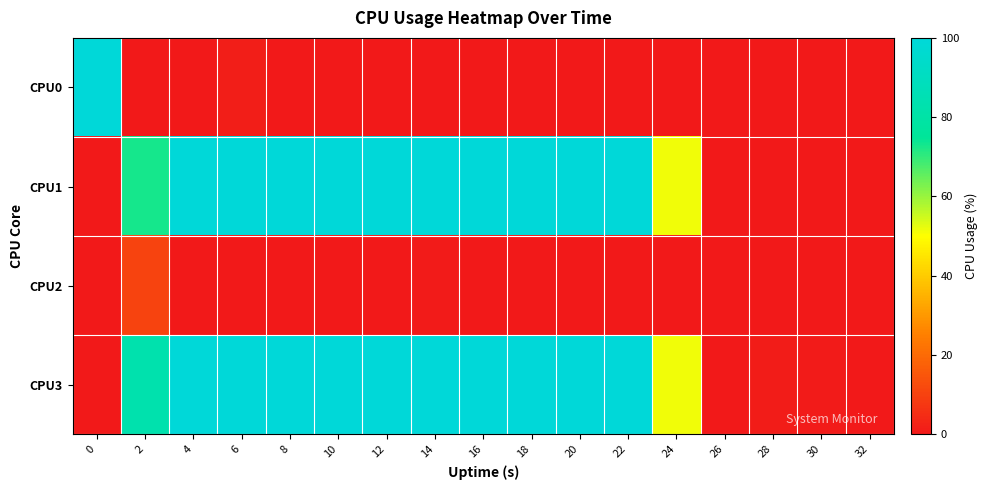

Which series has the largest total across all categories?

CPU3